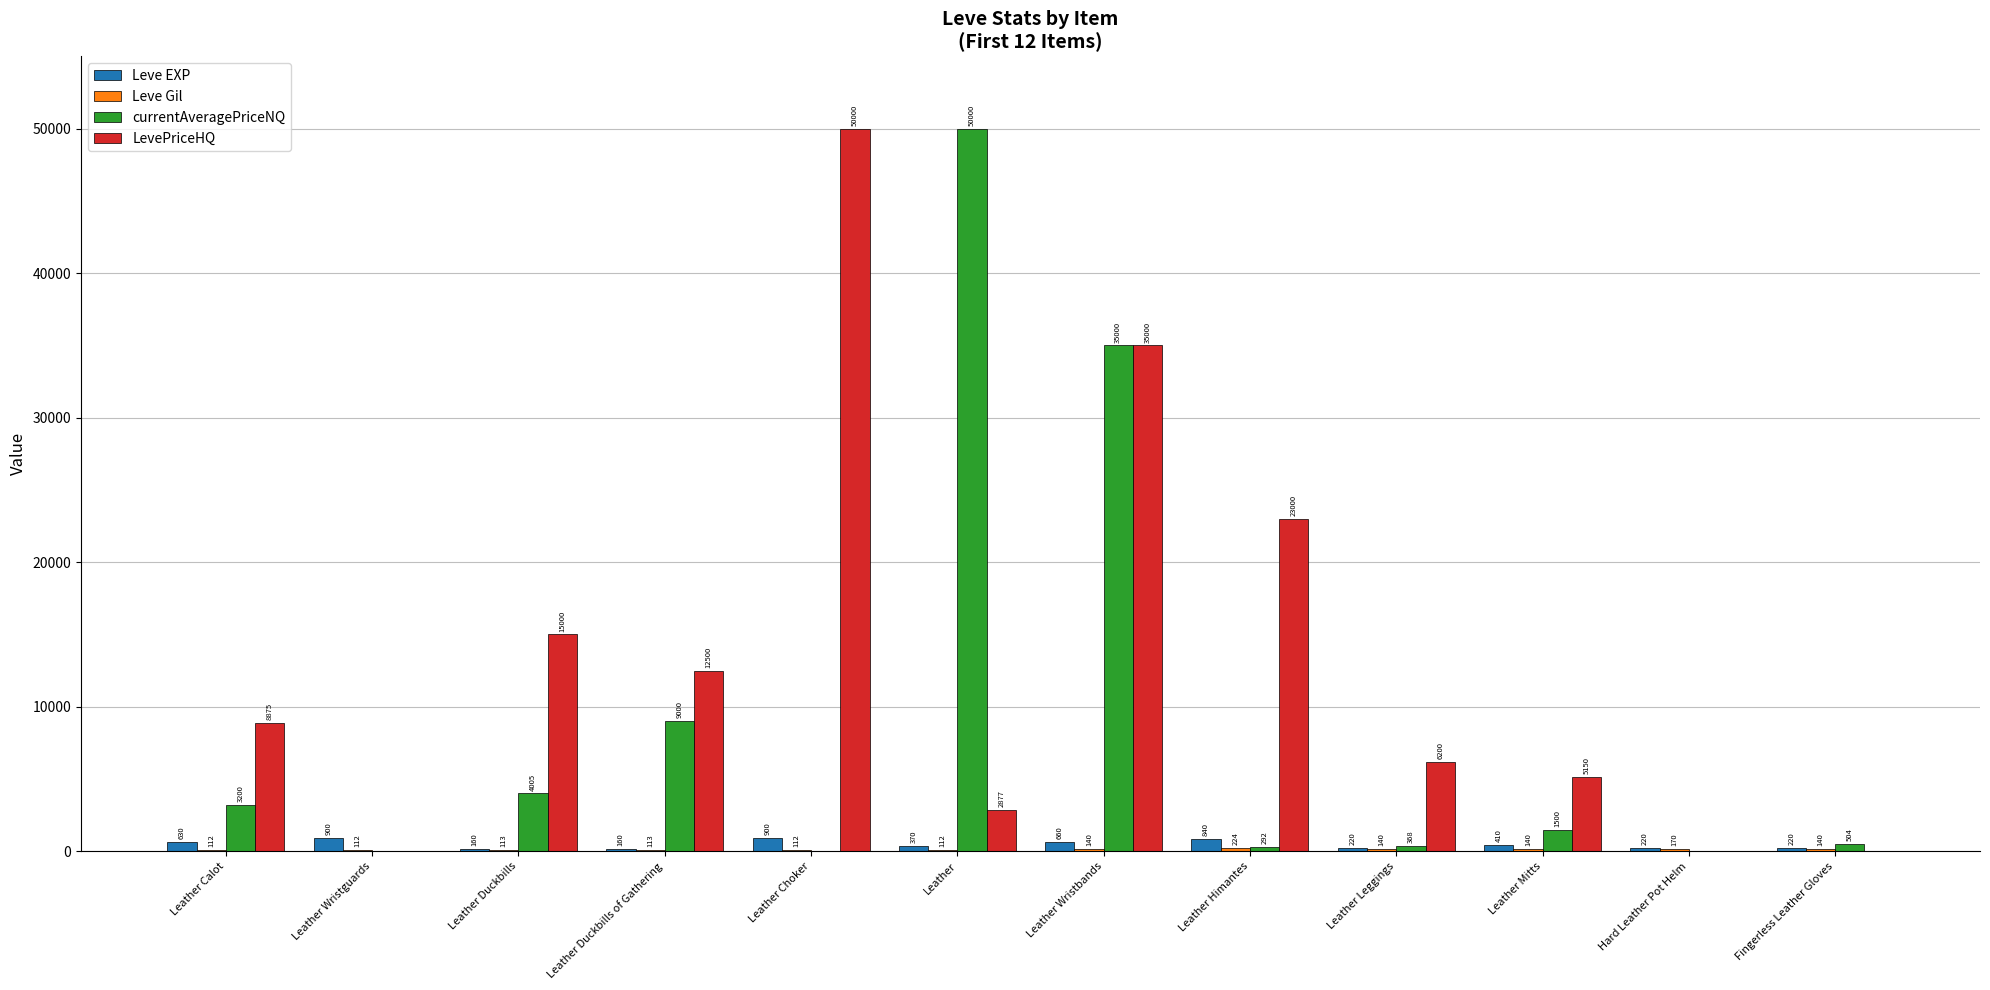

Which category has the highest value in the LevePriceHQ series?

Leather Choker